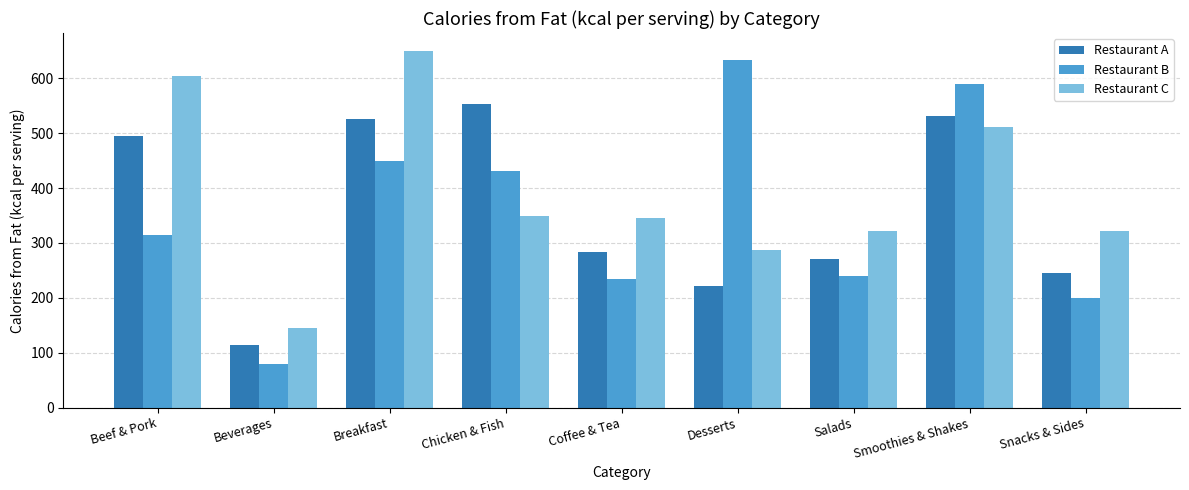

What position from the right is Beef & Pork?

9